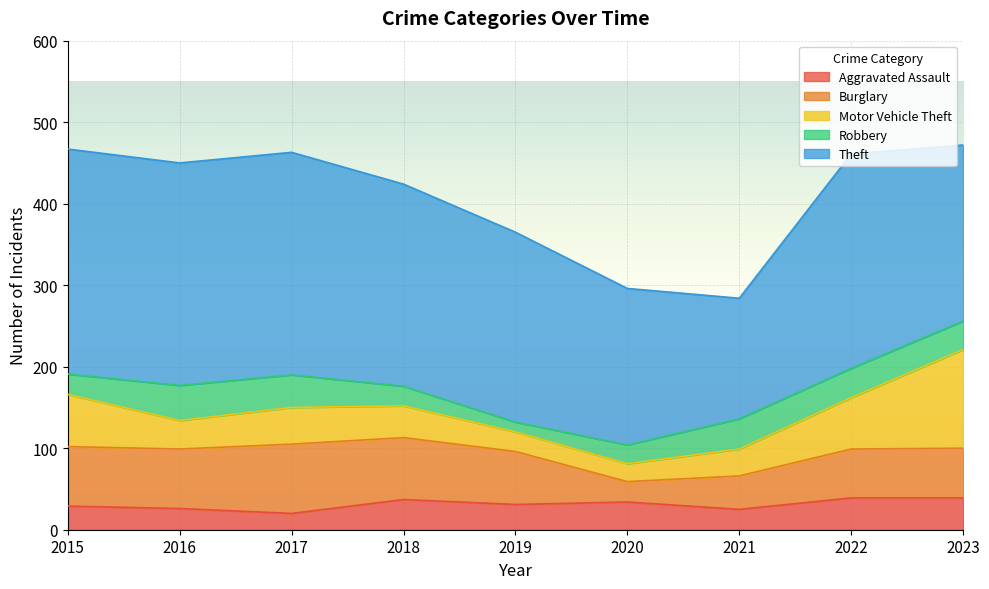

What is the value of the Aggravated Assault point at the 5th from the left?

31